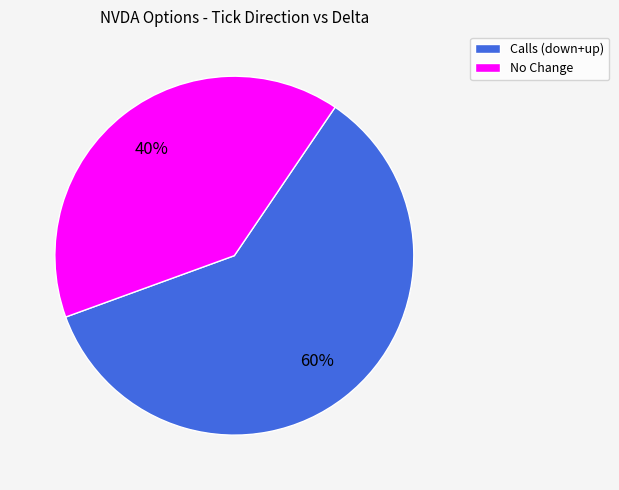

Which has a higher value, Calls (down+up) or No Change?

Calls (down+up)